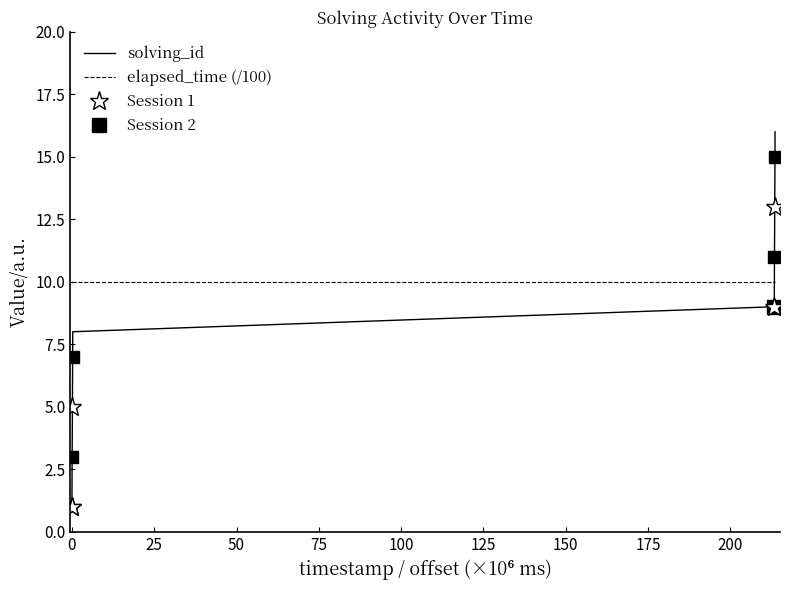

True or false: elapsed_time (/100) and solving_id intersect in this chart.

False